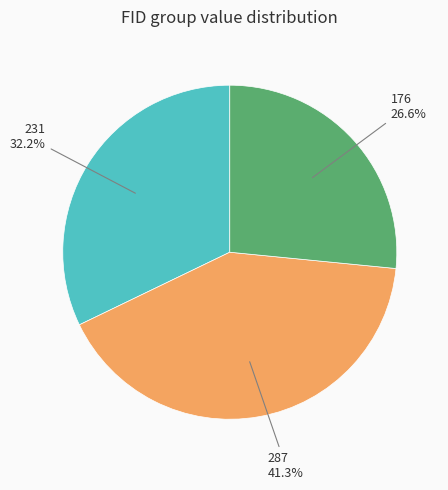

Count the number of slices in the pie.

3